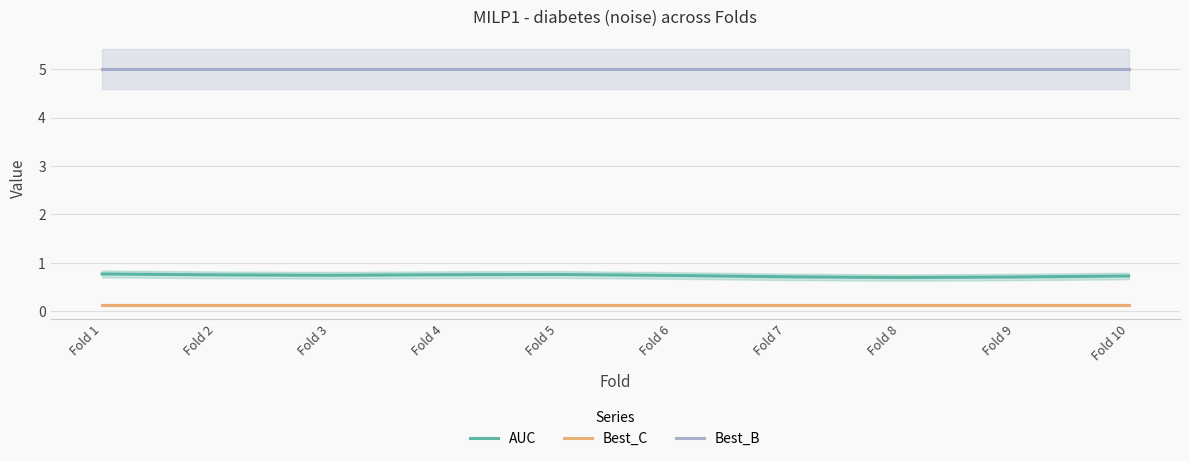

At which label is Best_C closest to 0?

Fold 1